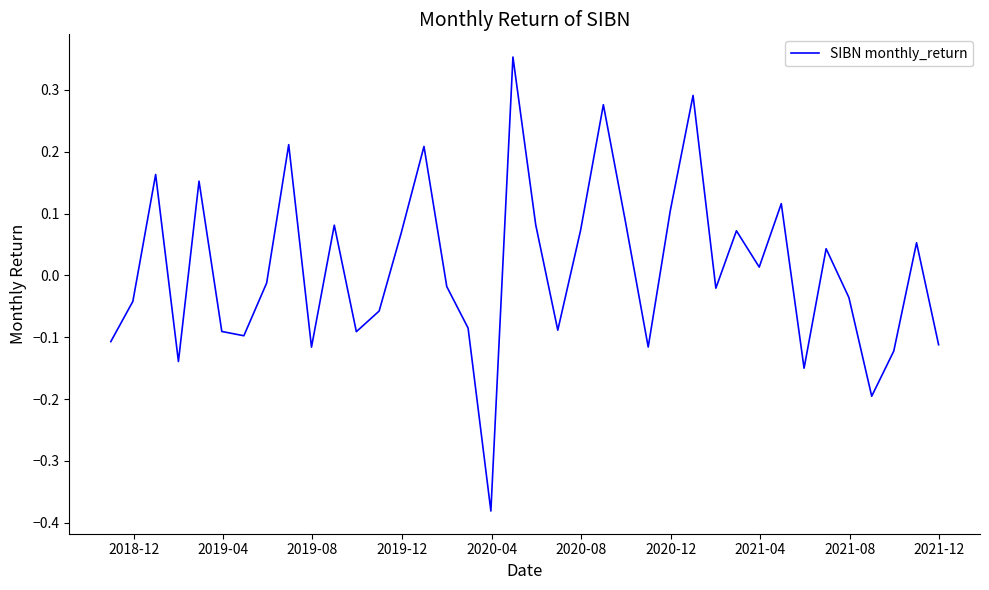

How many distinct data groups are displayed?

1